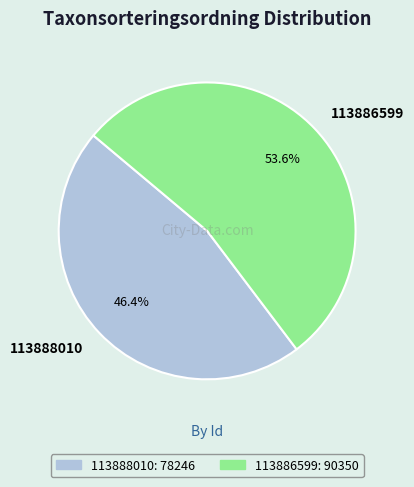

What percentage is the 113886599 slice, to the nearest percent?

54%